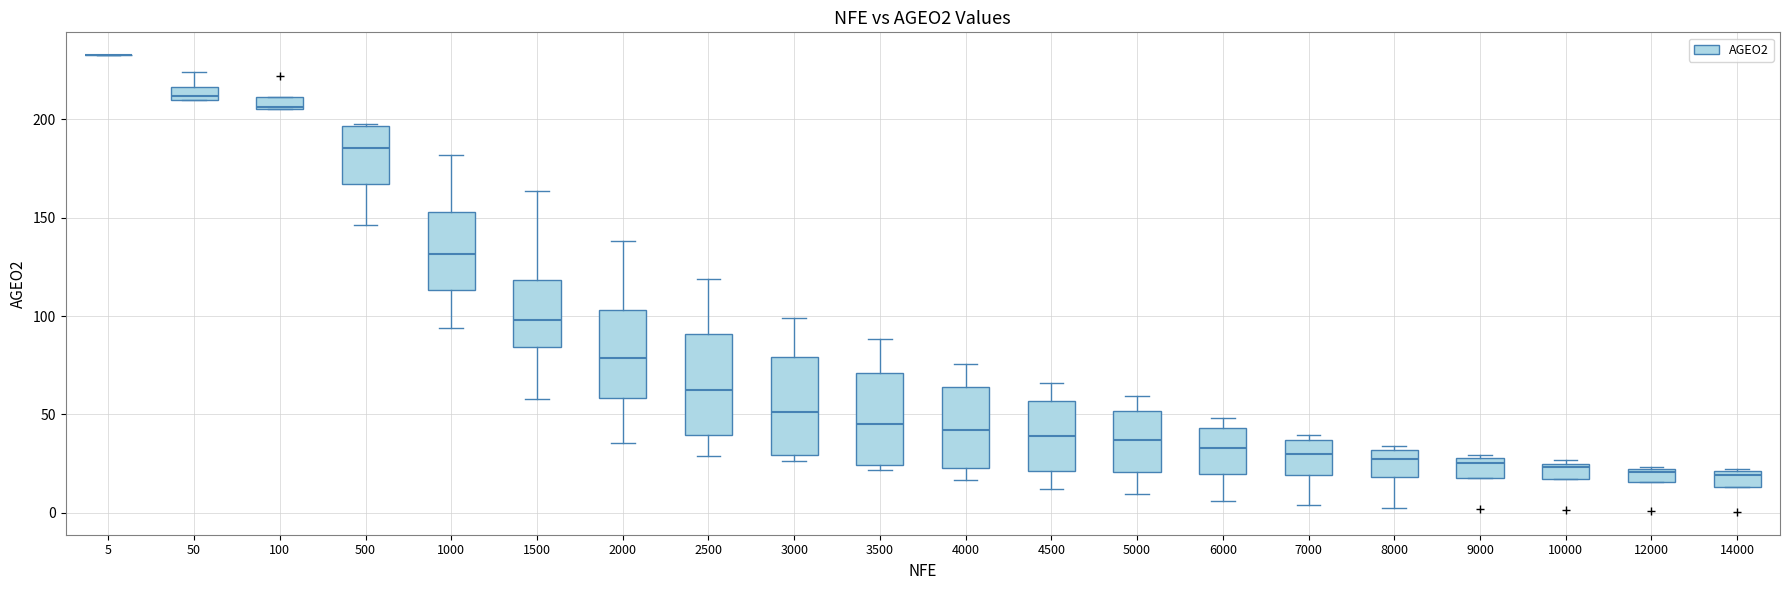

Where is the upper edge of the box at x = 1000 on the y-axis? The values are not printed on the chart, so give them approximately, as read against the axis.

155